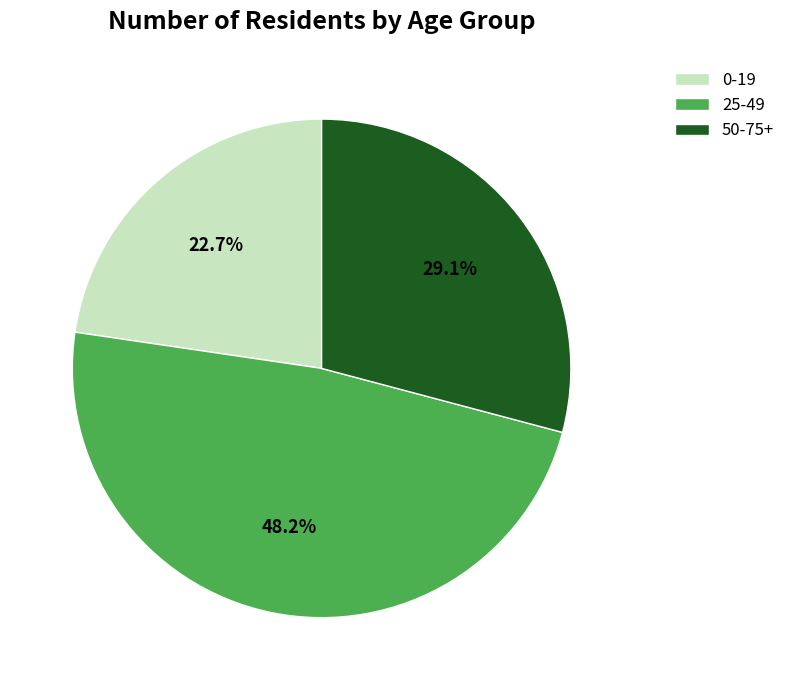

To the nearest percent, what portion does 25-49 represent?

48%